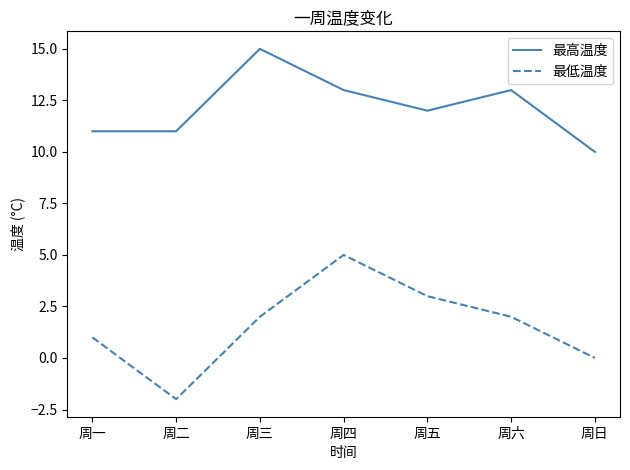

Rank the series by their maximum value, from highest to lowest.

最高温度, 最低温度